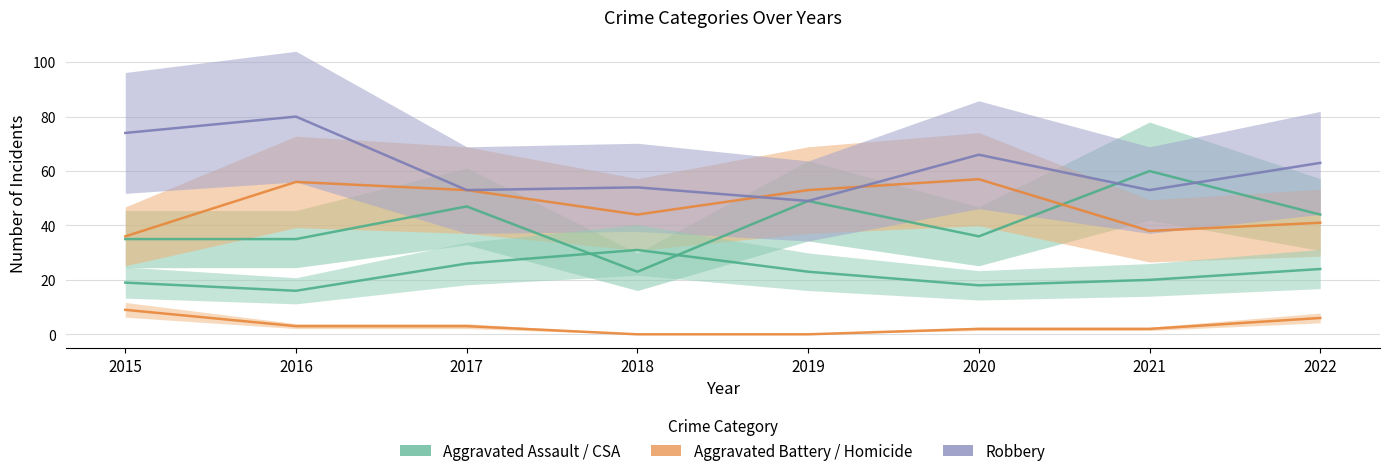

Reading right to left, transcribe all the data shown in this chart.

Aggravated Assault: 44	60	36	49	23	47	35	35
Aggravated Battery: 41	38	57	53	44	53	56	36
Robbery: 63	53	66	49	54	53	80	74
Criminal Sexual Assault: 24	20	18	23	31	26	16	19
Homicide: 6	2	2	0	0	3	3	9